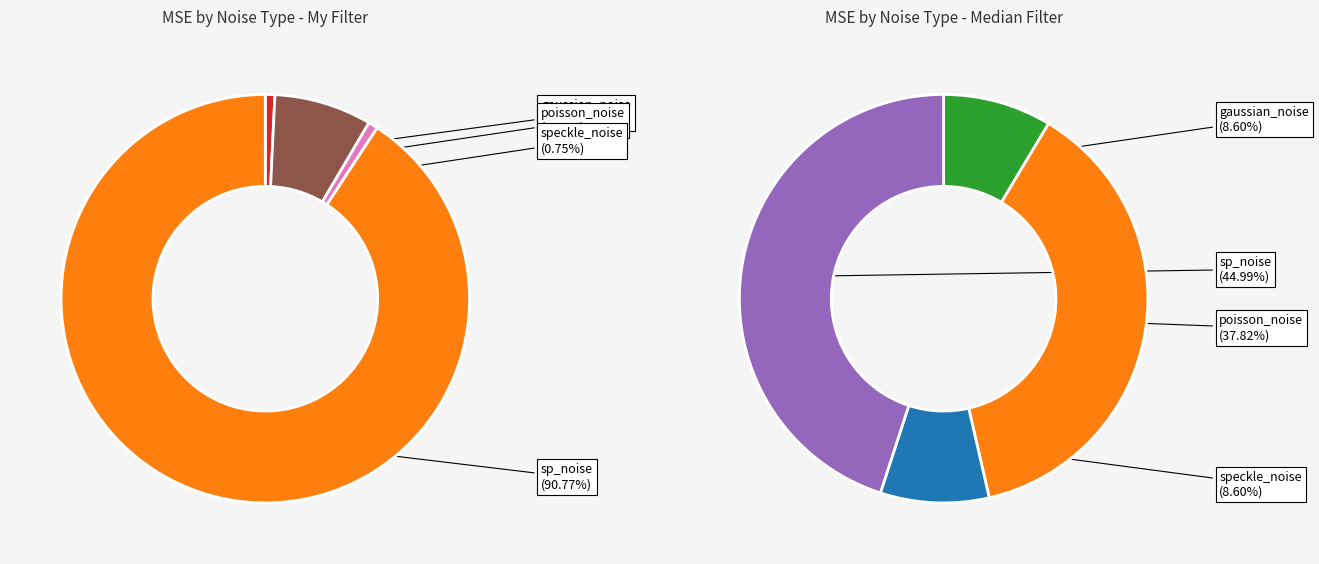

To the nearest percent, what percentage of the pie is speckle_noise?

9%